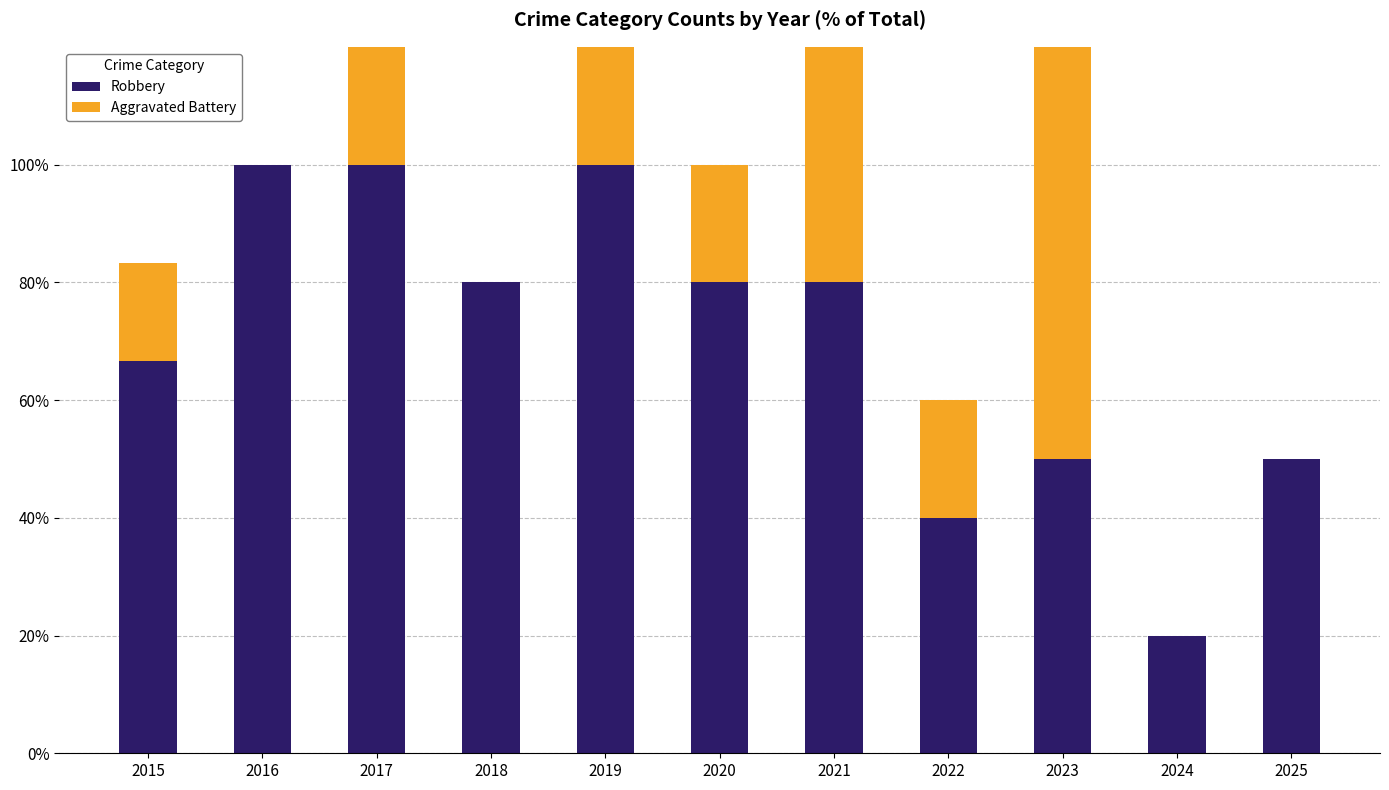

At which label does Aggravated Battery first exceed 20?

2017